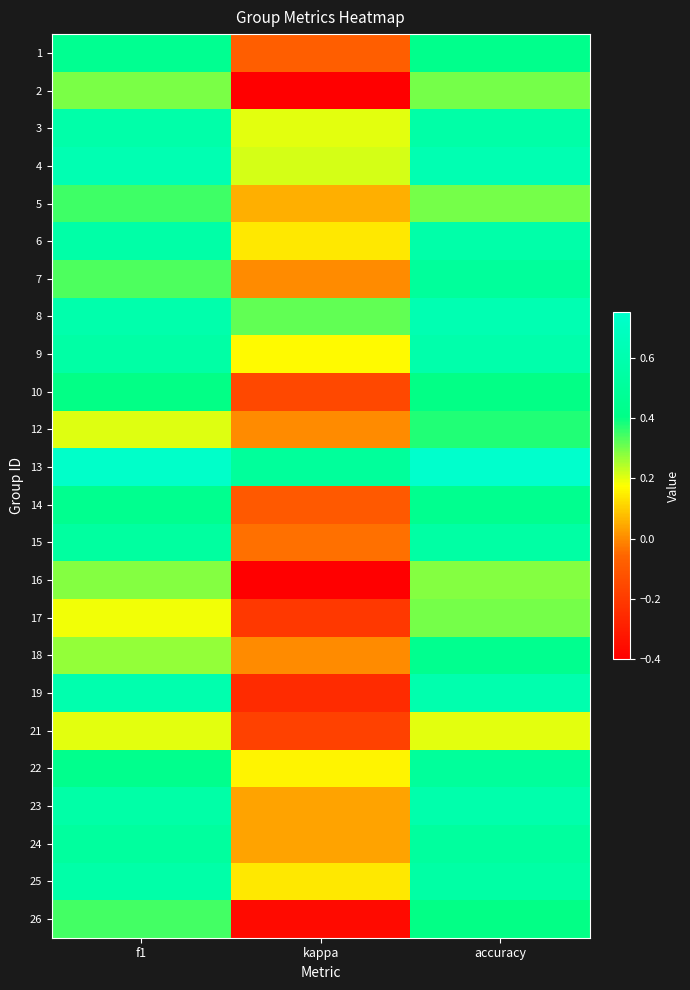

How many categories are shown in the chart?

3